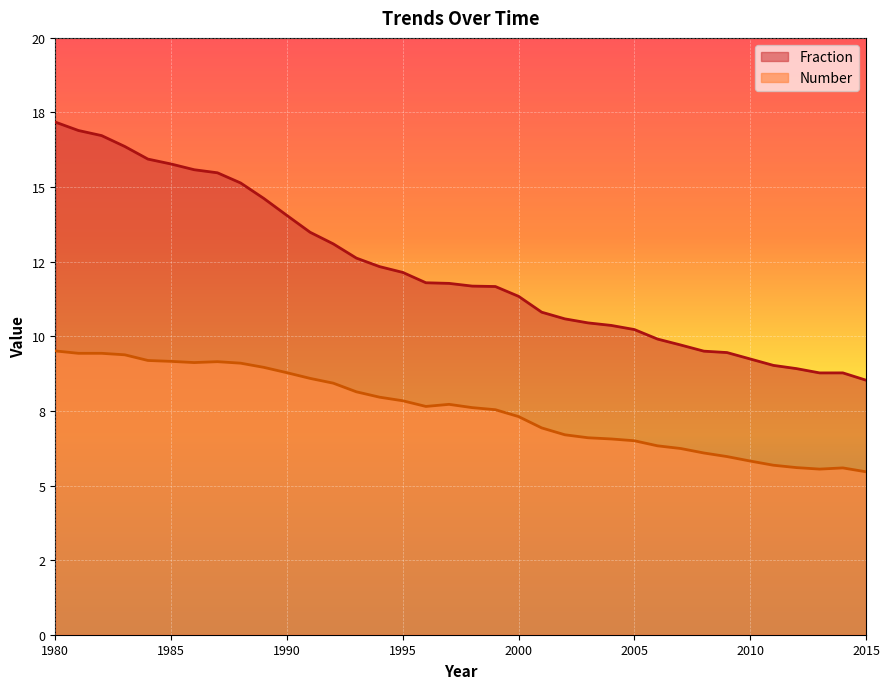

Is it true that Number equals 5.6 at 2012?

True